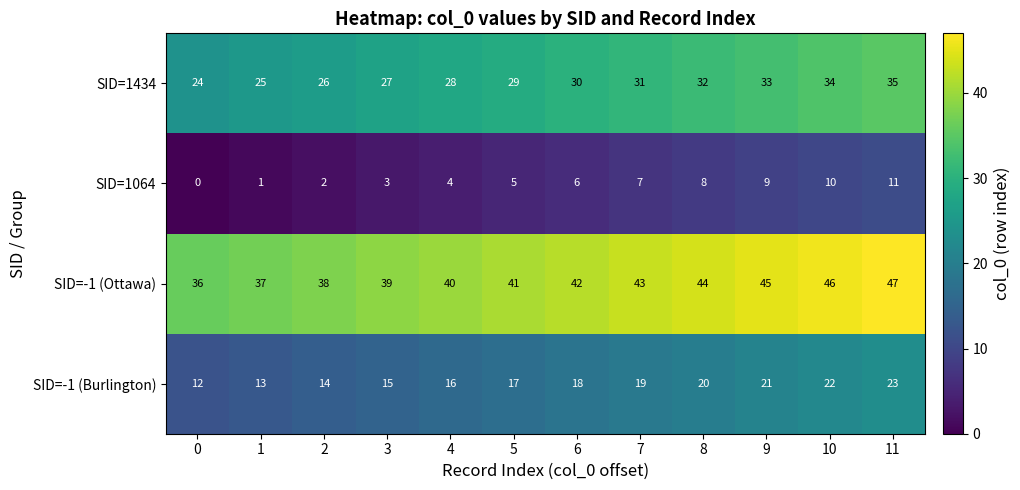

What is the sum of all SID=1064 values?

66